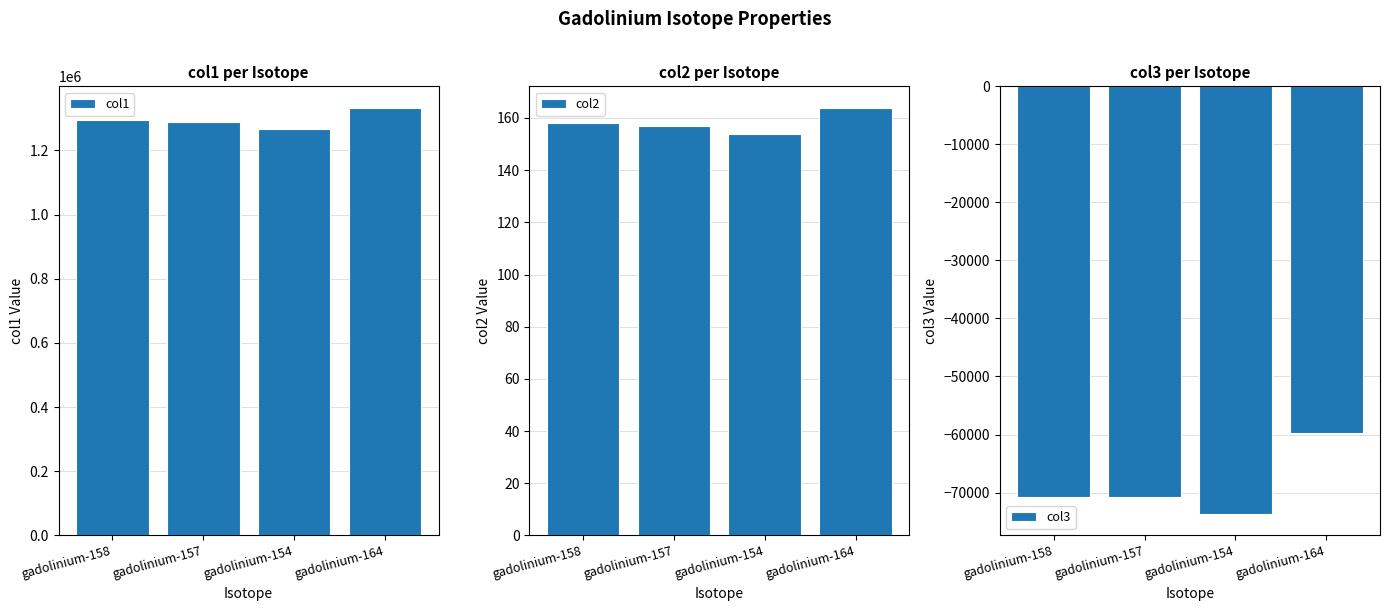

How many categories are shown in the chart?

4